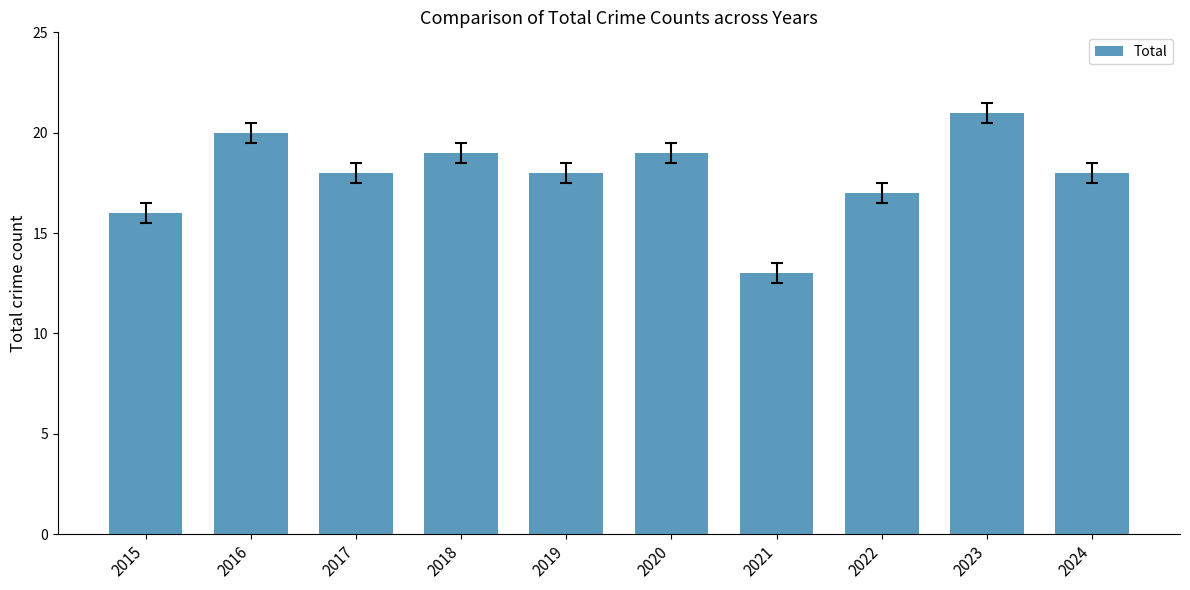

The value at 2015 is 16. True or false?

True